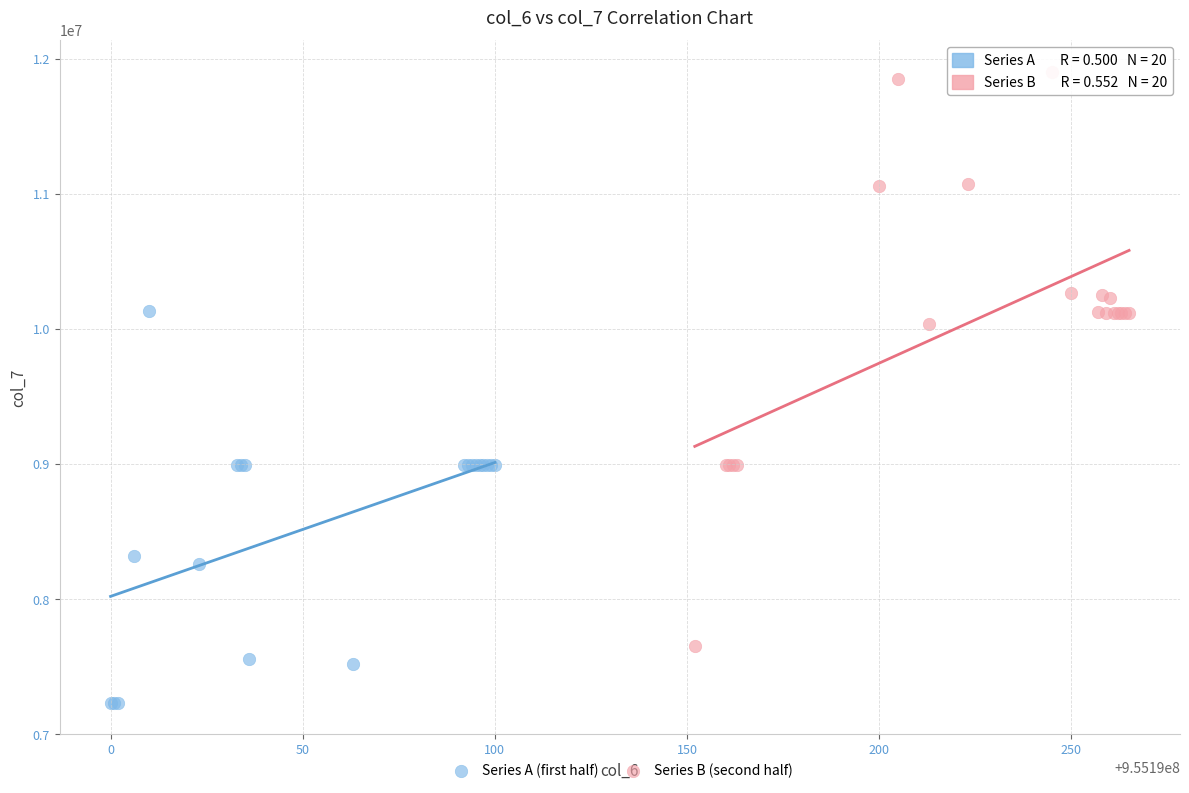

Which series has the largest Y range (max minus min)?

Series B (second half)